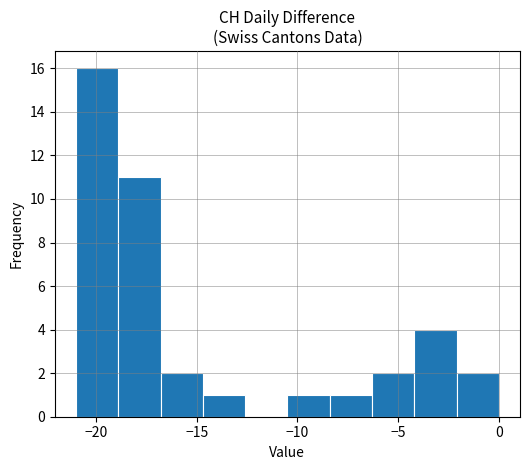

Reading left to right, transcribe this chart: for each bar, give the range it covers on the x-axis and its height. Neither the bar edges nor the heights are printed on the chart, so give them approximately, as read against the axes.

-21.0 to -18.9: 16
-18.9 to -16.8: 11
-16.8 to -14.7: 2
-14.7 to -12.6: 1
-12.6 to -10.5: 0
-10.5 to -8.4: 1
-8.4 to -6.3: 1
-6.3 to -4.2: 2
-4.2 to -2.1: 4
-2.1 to 0.0: 2